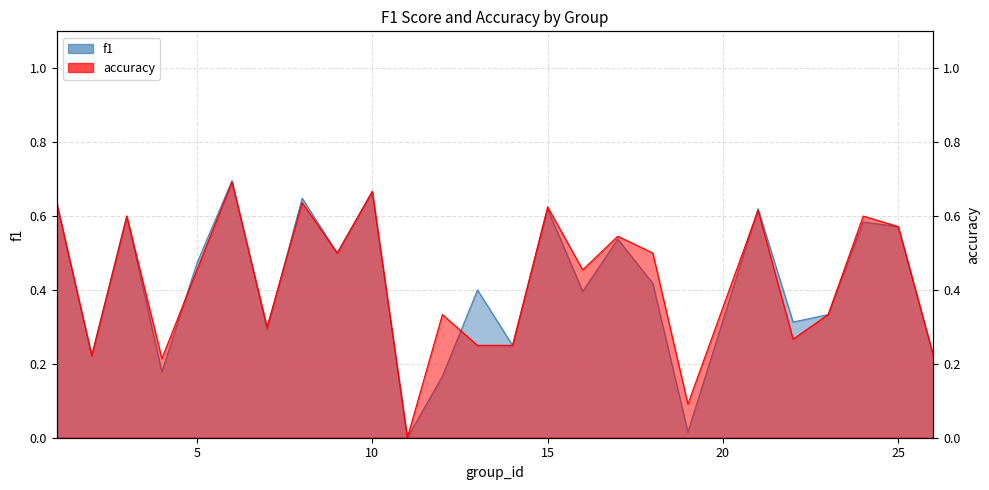

What is the value of the f1 point at the 18th from the left?

0.4